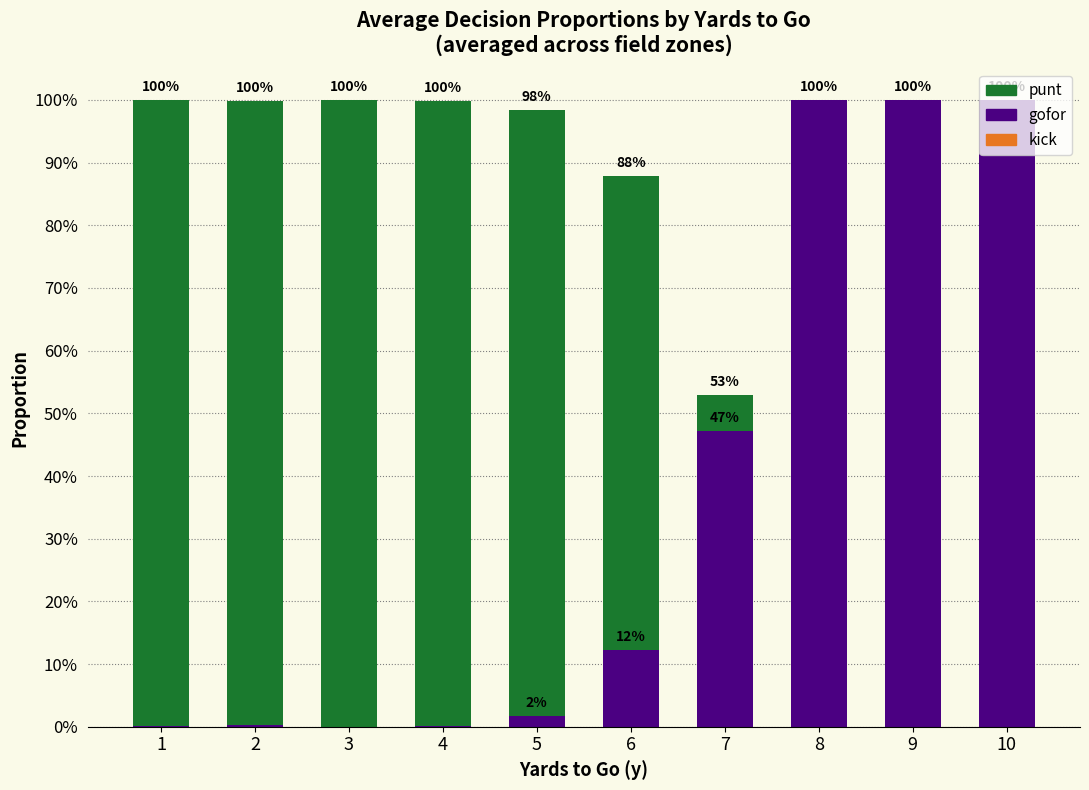

What is the value of the gofor bar at the 8th from the left?

1.0